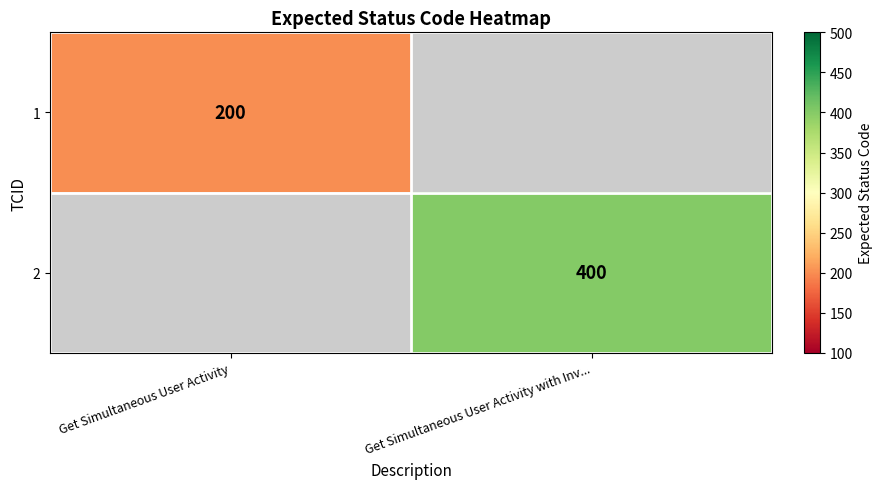

At how many categories does at least one series exceed 299?

1